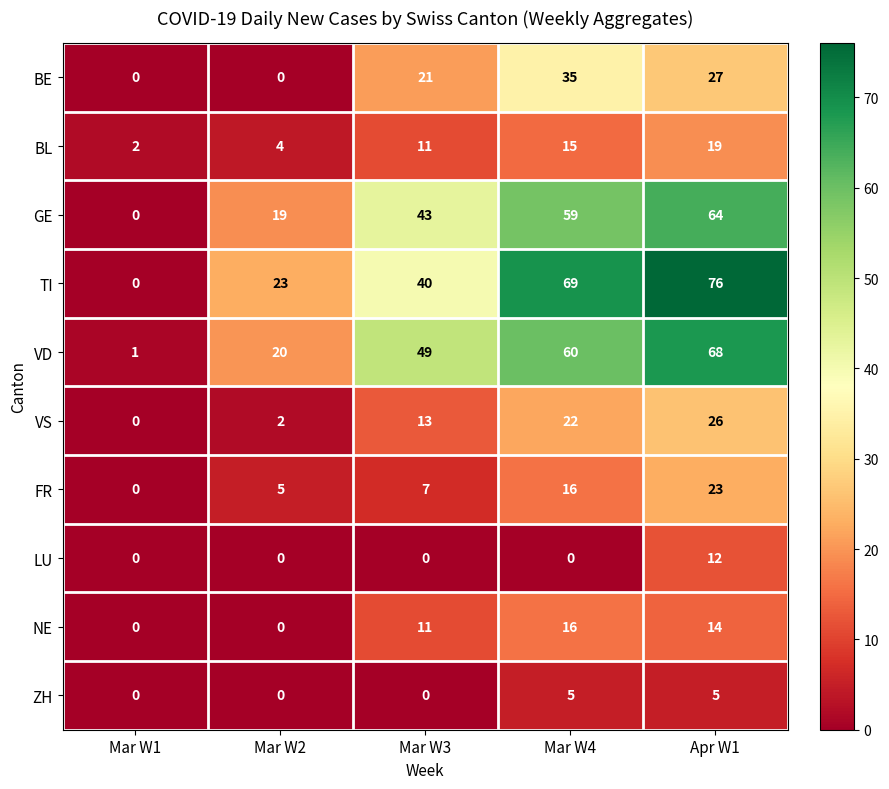

List the series in order of their peak value, highest first.

TI, VD, GE, BE, VS, FR, BL, NE, LU, ZH